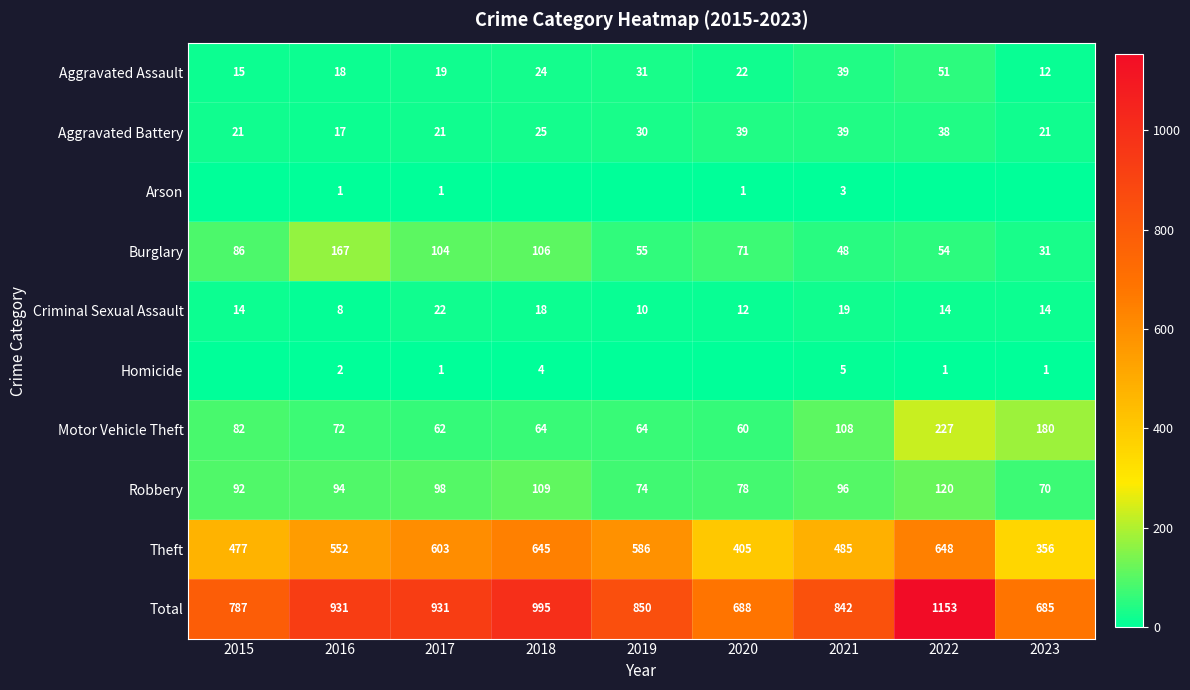

The Burglary series shows 54 at 2022. True or false?

True